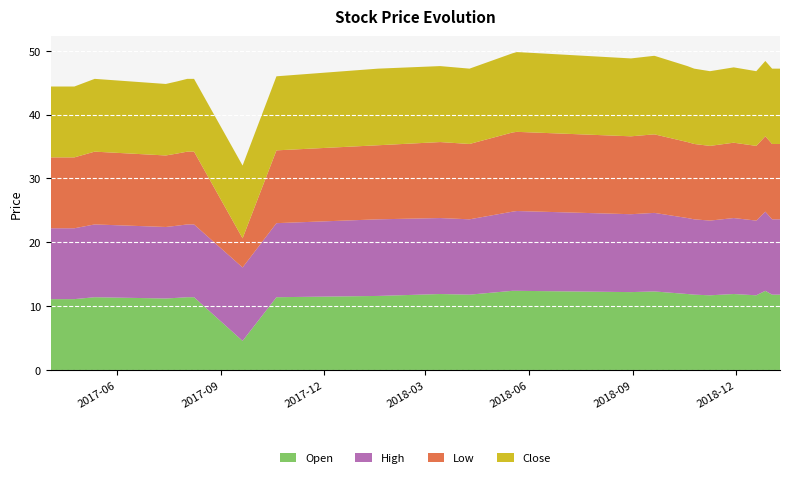

Reading left to right, extract all data points from this chart.

Open: 11.1	11.1	11.4	11.2	11.3	11.4	11.4	4.6	11.4	11.6	11.9	11.8	12.4	12.4	12.2	12.3	12.3	11.9	11.8	11.7	11.9	11.7	12.4	11.8	11.8	11.8
High: 11.1	11.1	11.4	11.2	11.3	11.4	11.4	11.5	11.6	12.0	11.9	11.8	12.4	12.5	12.2	12.3	12.3	11.9	11.8	11.7	11.9	11.7	12.4	11.8	11.8	11.8
Low: 11.1	11.1	11.4	11.2	11.3	11.4	11.4	4.6	11.4	11.6	11.9	11.8	12.4	12.4	12.2	12.3	12.3	11.9	11.8	11.7	11.8	11.7	11.8	11.8	11.8	11.8
Close: 11.1	11.1	11.4	11.2	11.3	11.4	11.4	11.4	11.6	12.0	11.9	11.8	12.4	12.5	12.2	12.3	12.3	11.9	11.8	11.7	11.8	11.7	11.8	11.8	11.8	11.8